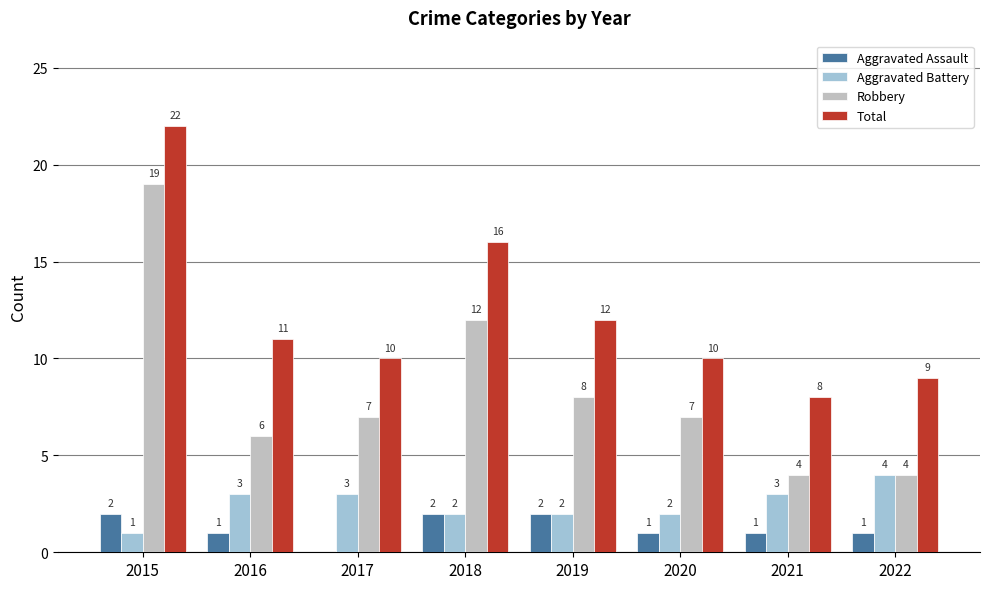

Which series changed the most between 2017 and 2022?

Robbery